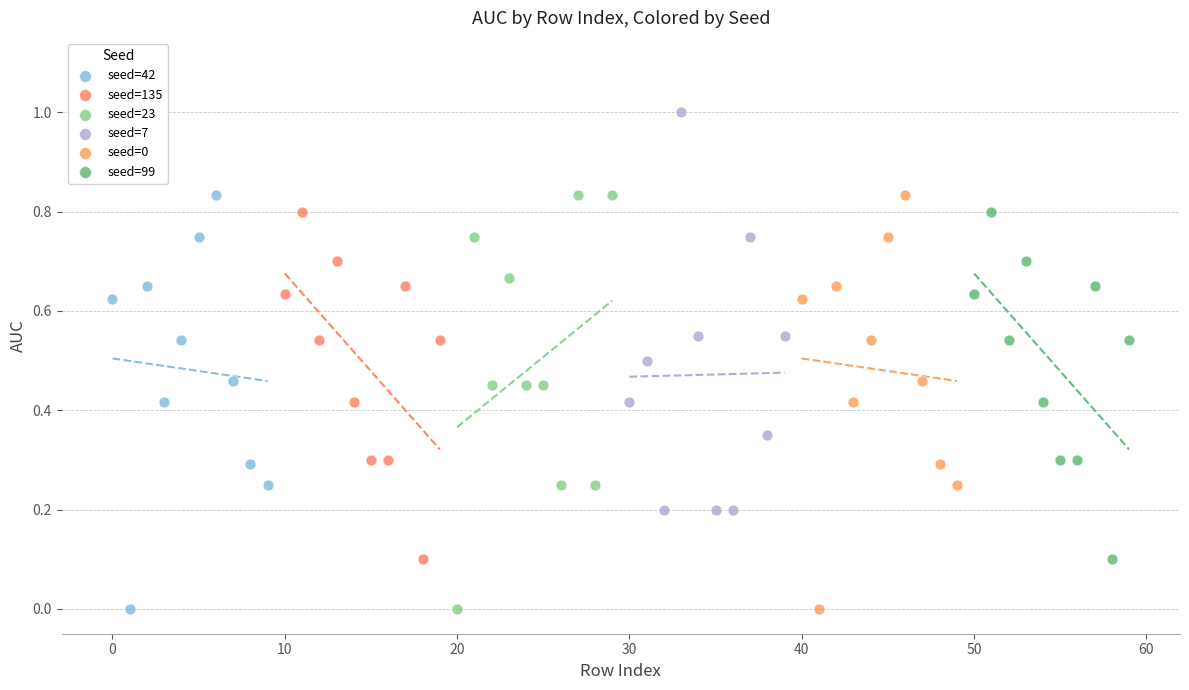

Which series contains the highest Y value?

seed=7